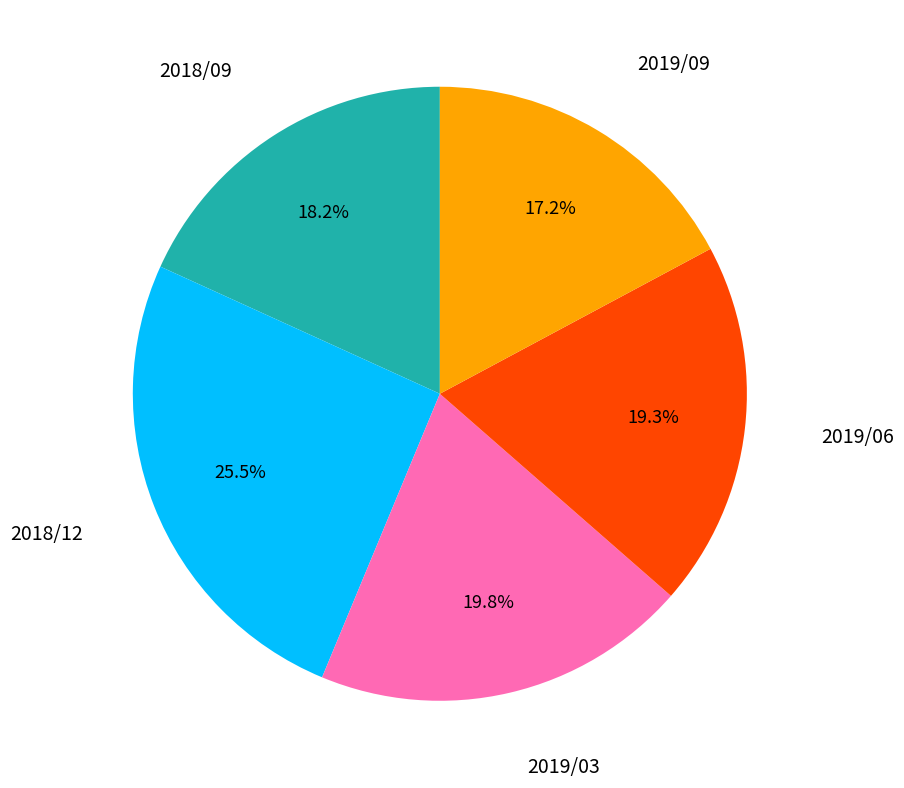

To the nearest percent, what is the difference between the largest and smallest slice percentages?

8%